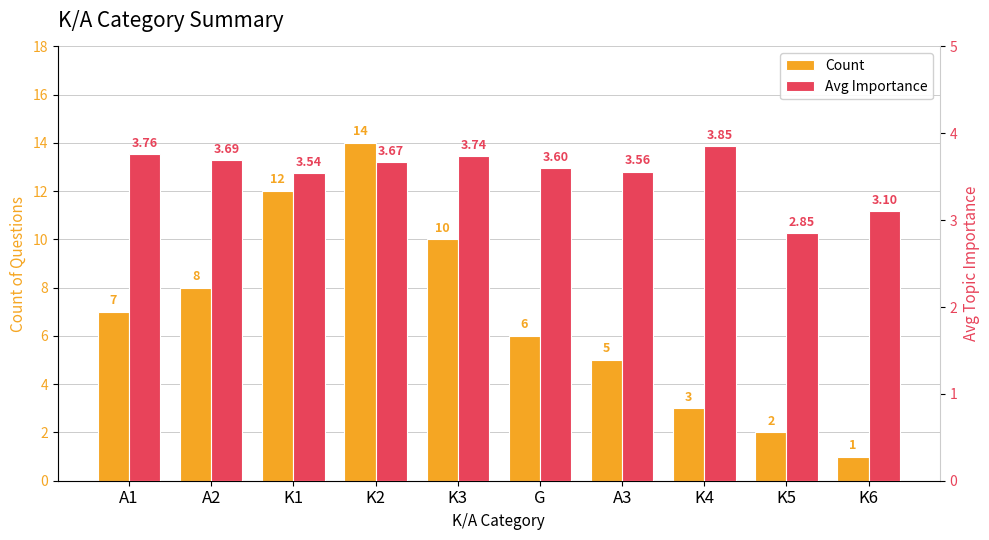

At which label is Avg Importance closest to 3?

K6